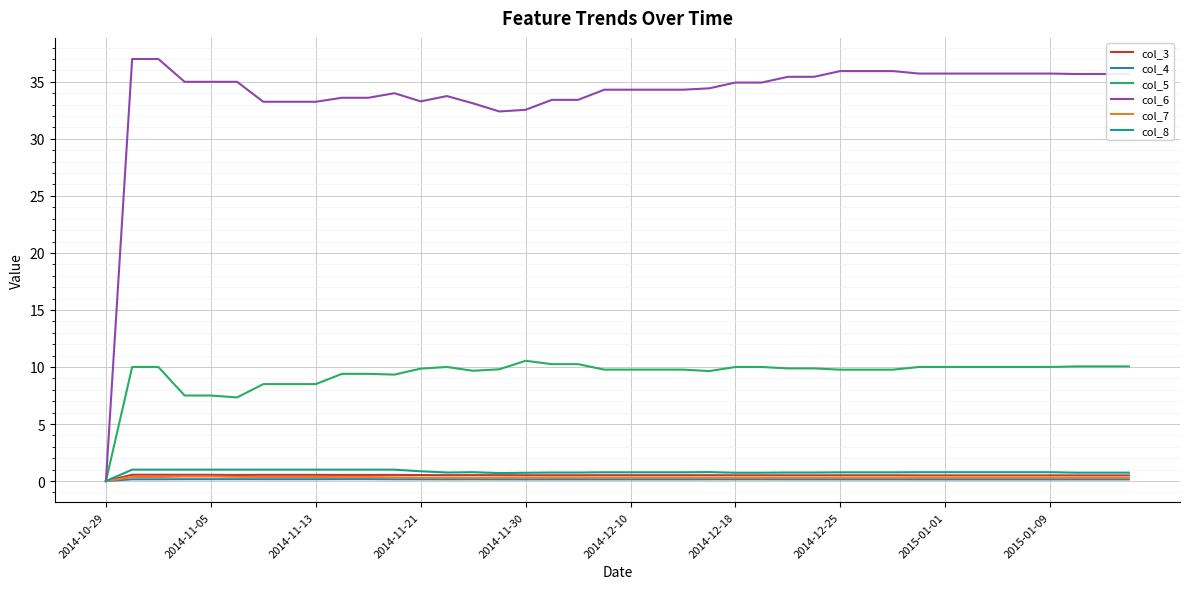

Which series has the largest total across all categories?

col_6